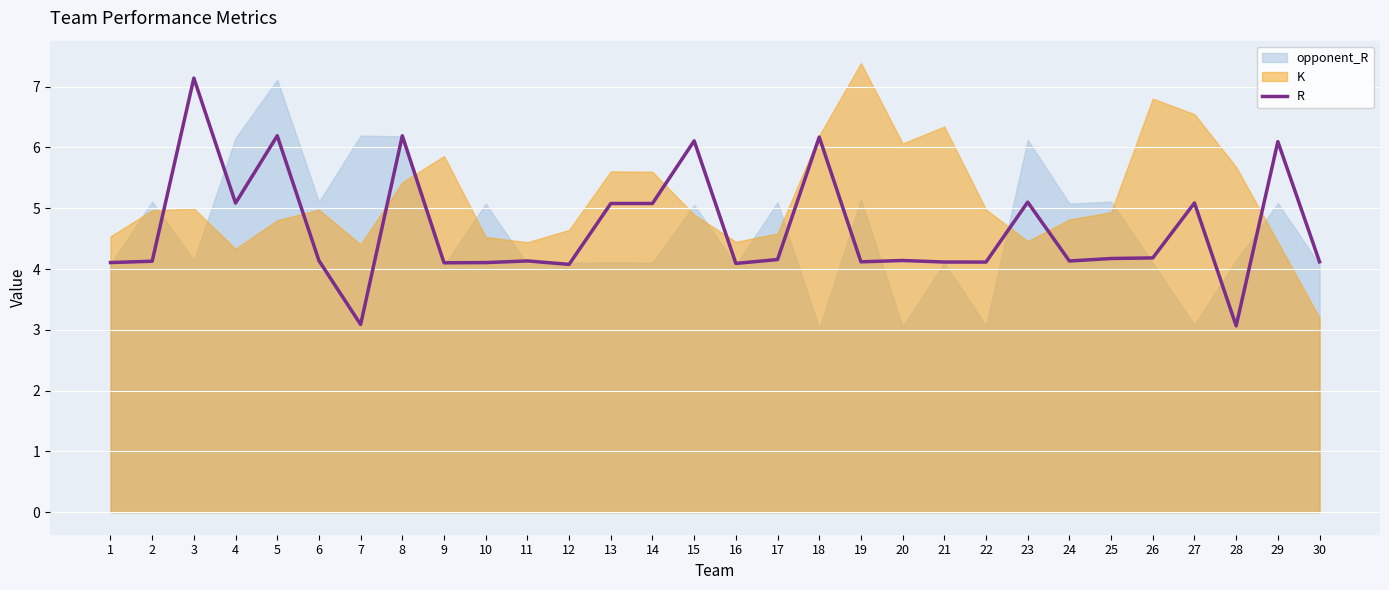

What is the value of the 22nd point from the left?

4.1